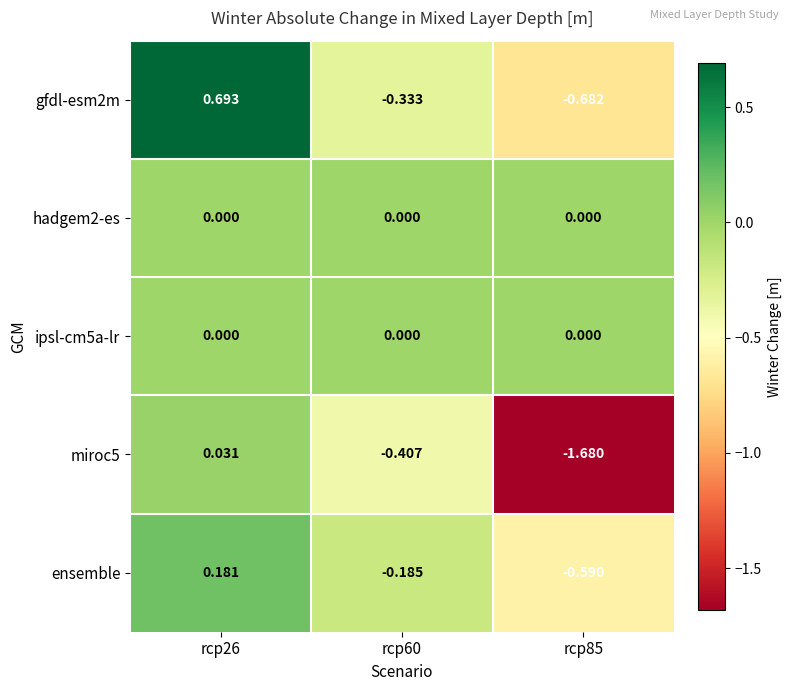

Between rcp26 and rcp85, which series saw the biggest shift?

miroc5